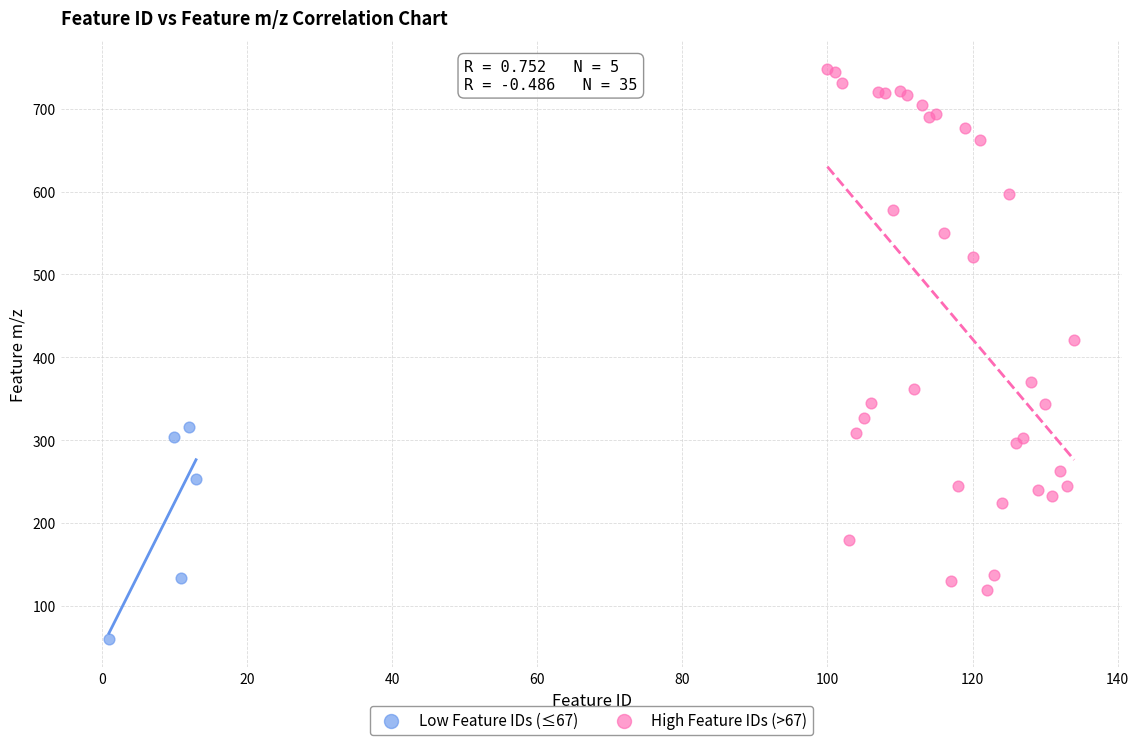

Which series reaches the maximum Y coordinate?

High Feature IDs (>67)